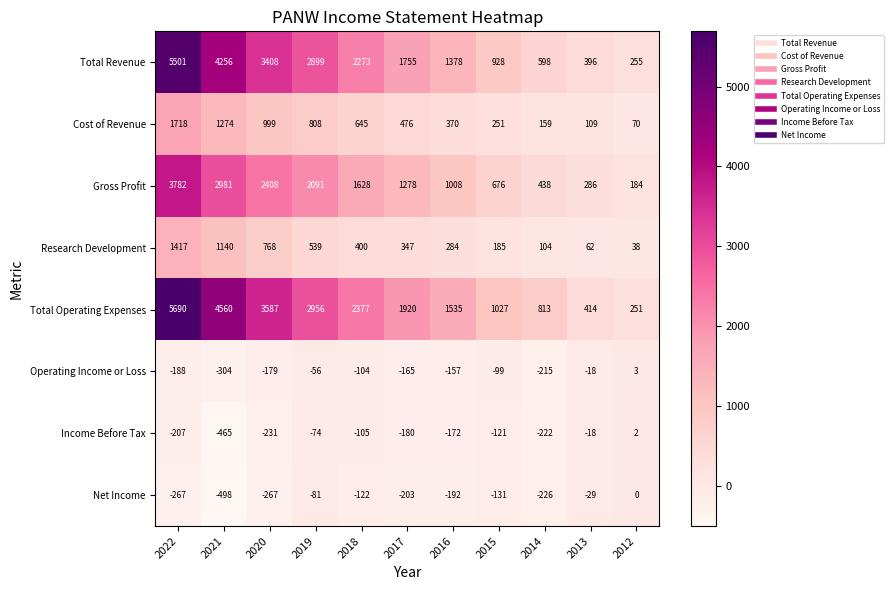

What is the difference between the highest and lowest values at 2015?

1158